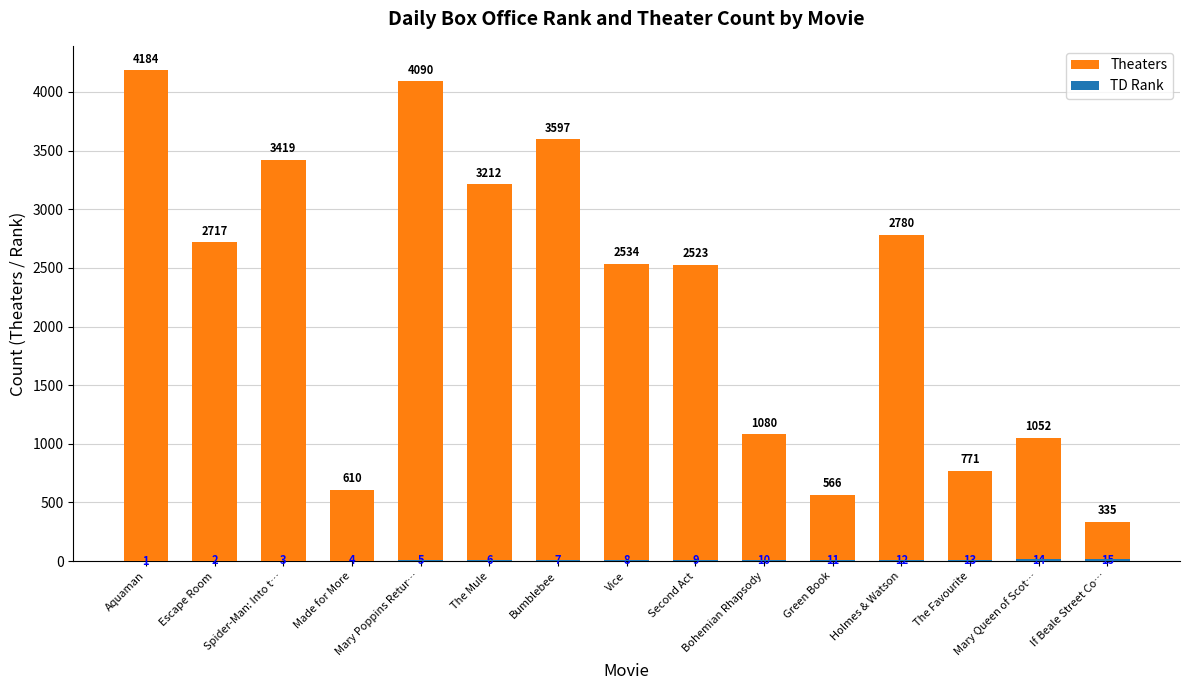

Rank the series by their average value, from highest to lowest.

Theaters, TD Rank